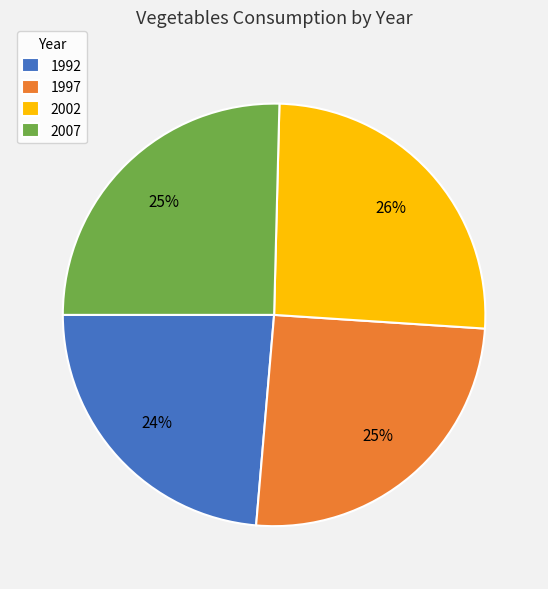

To the nearest percent, what is the difference between the largest and smallest slice percentages?

2%